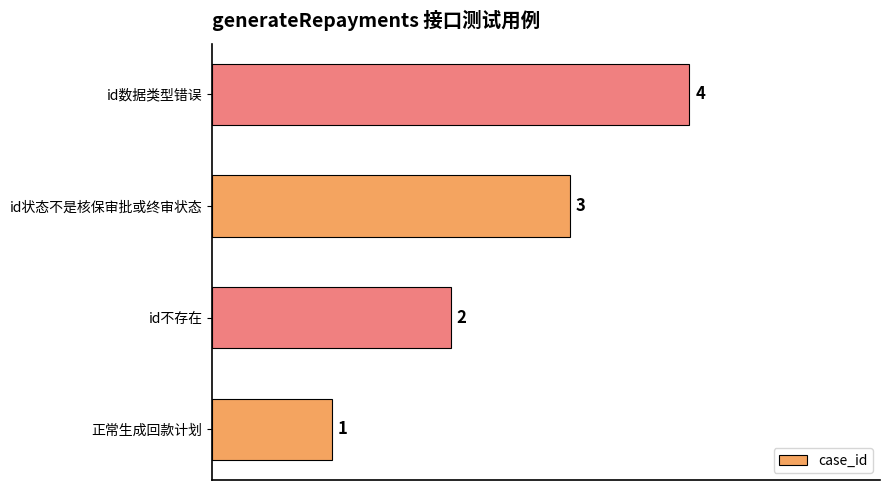

Count the values in the range 2 to 4.

3